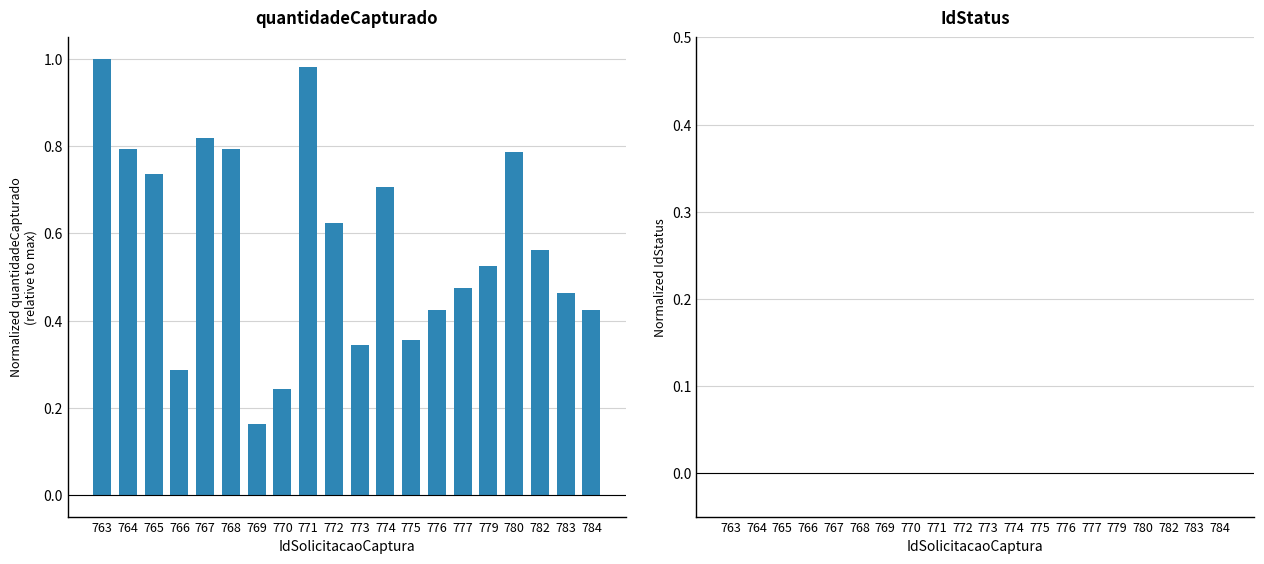

Is it true that the value at 771 is 0.4?

False